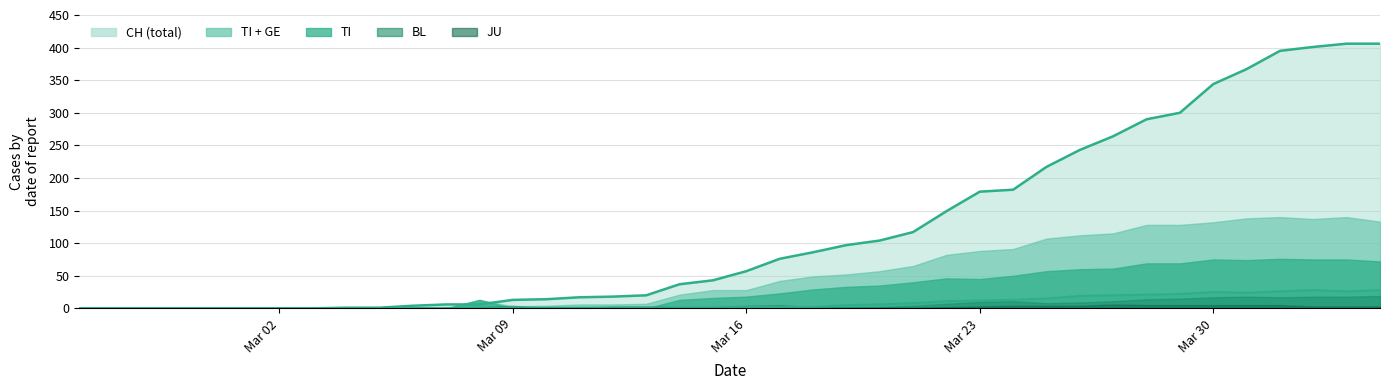

Which has a higher value, 5 or 18?

18